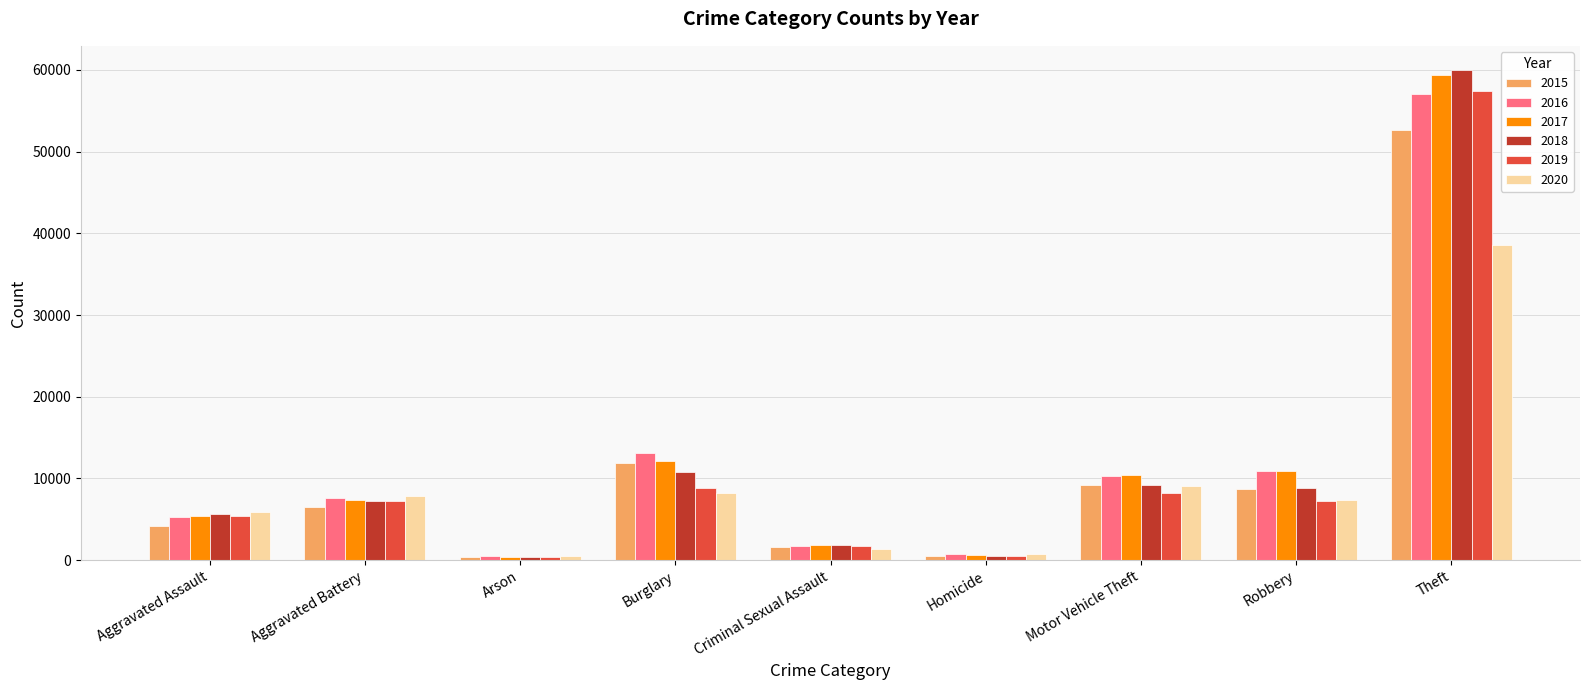

Which series has the widest spread of values?

2018